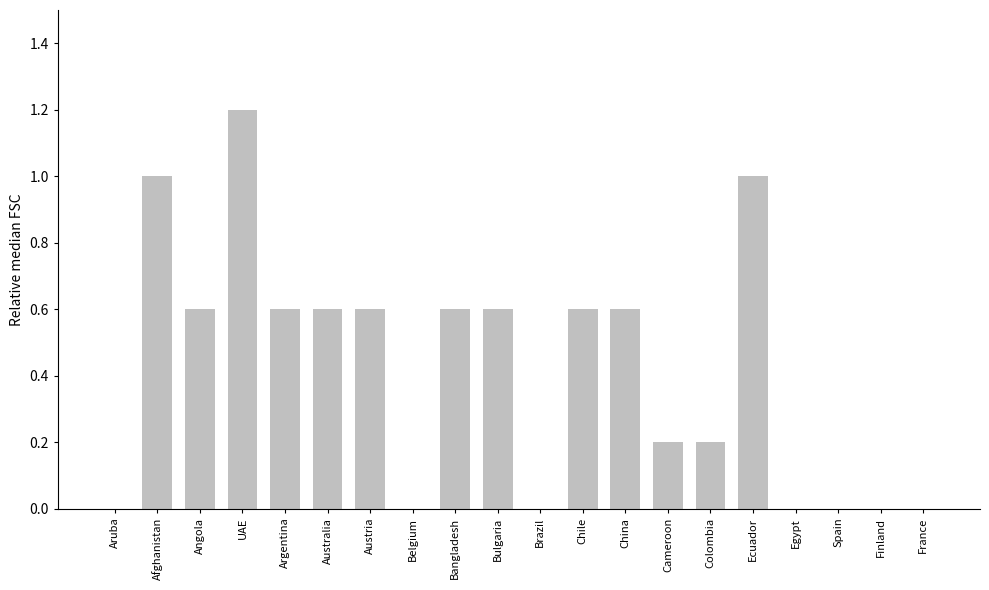

True or false: the data shows -0.5 at Belgium.

False